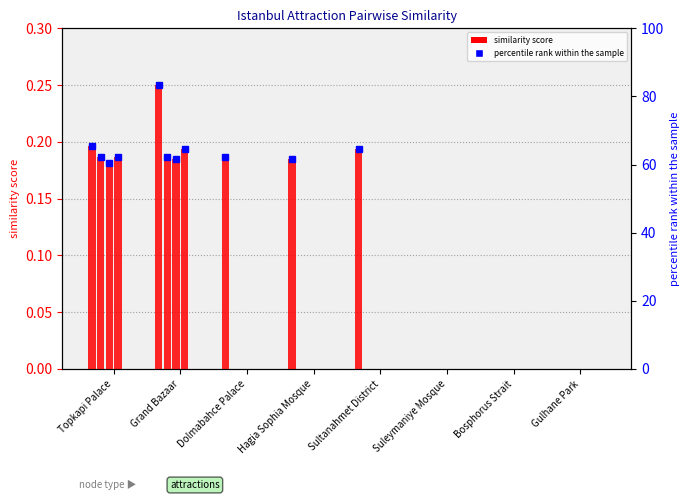

What is the difference between the maximum and second lowest values in the Dolmabahce Palace series?

0.2